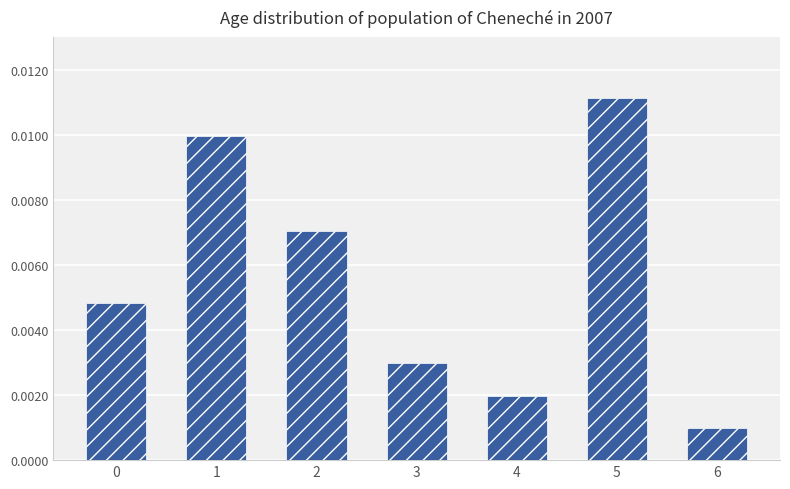

At which label is the value closest to 0?

6